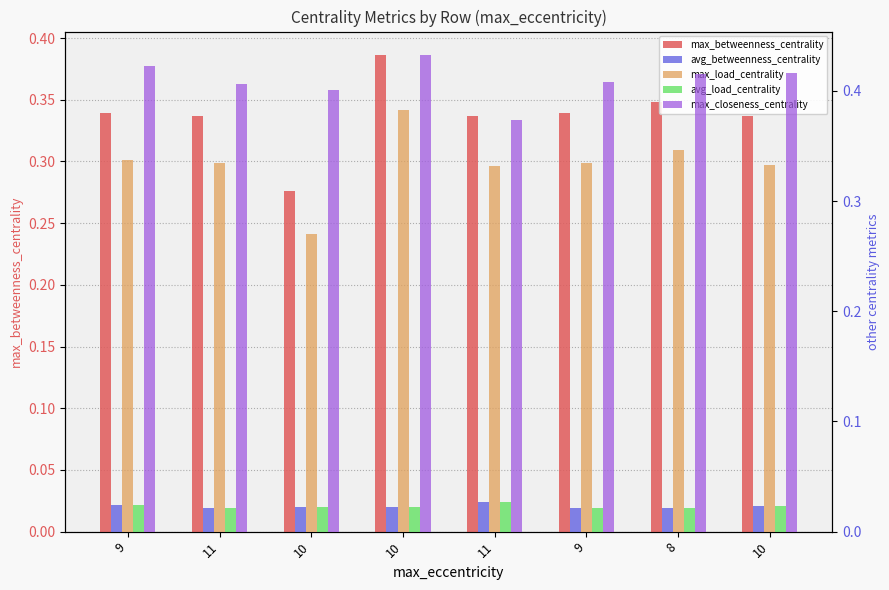

How many bars are there in each group?

5